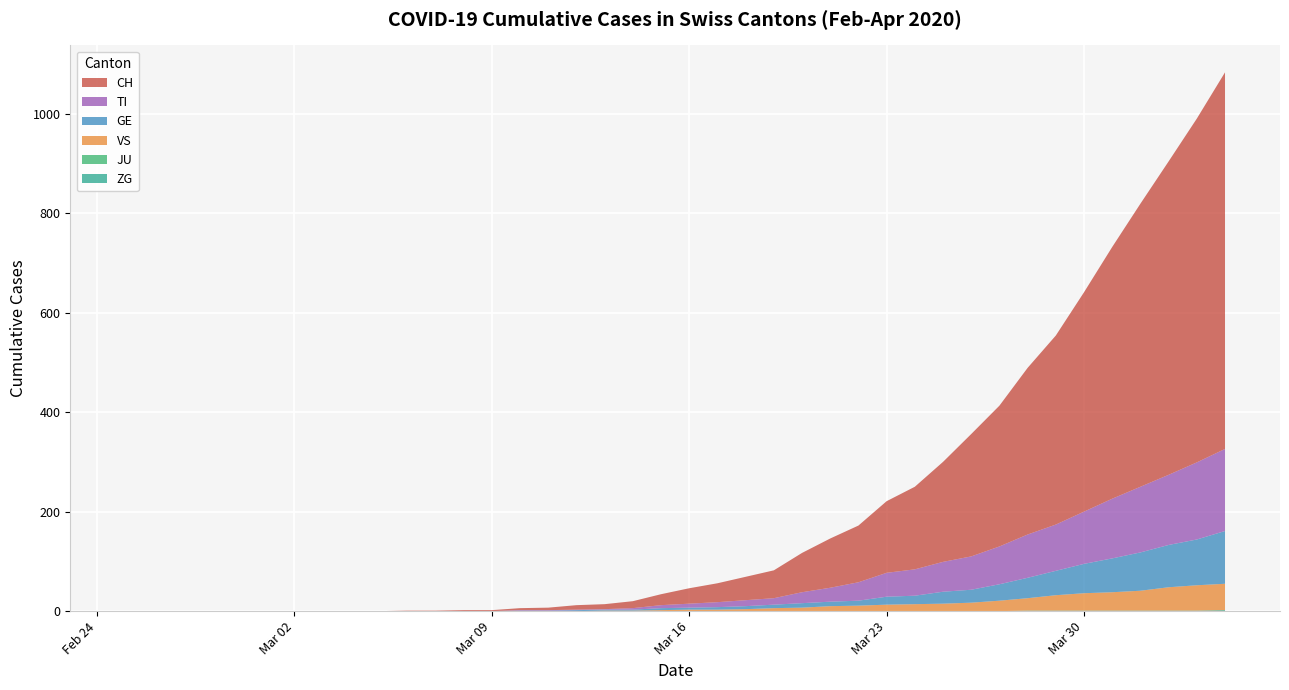

Reading left to right, extract all data points from this chart.

CH: 0	0	0	0	0	0	0	0	0	0	1	1	2	2	4	5	9	10	14	22	31	38	47	56	79	99	114	144	166	201	246	283	335	380	441	506	569	630	691	757
TI: 0	0	0	0	0	0	0	0	0	0	0	0	0	0	1	1	1	1	3	6	8	10	12	13	22	28	37	48	53	60	67	76	87	93	105	120	132	141	155	165
GE: 0	0	0	0	0	0	0	0	0	0	0	0	0	0	1	1	2	2	2	4	4	5	6	7	9	9	10	16	17	24	26	33	41	49	59	68	77	85	92	106
JU: 0	0	0	0	0	0	0	0	0	0	0	0	0	0	0	0	0	0	0	0	0	0	0	0	0	0	0	0	0	0	0	0	0	0	0	0	0	0	0	0
VS: 0	0	0	0	0	0	0	0	0	0	0	0	0	0	0	0	0	1	1	2	3	3	4	6	7	10	11	13	14	15	17	21	25	31	35	37	40	47	51	53
ZG: 0	0	0	0	0	0	0	0	0	0	0	0	0	0	0	0	0	0	0	0	0	0	0	0	0	0	0	0	0	0	0	0	1	1	1	1	1	1	1	2